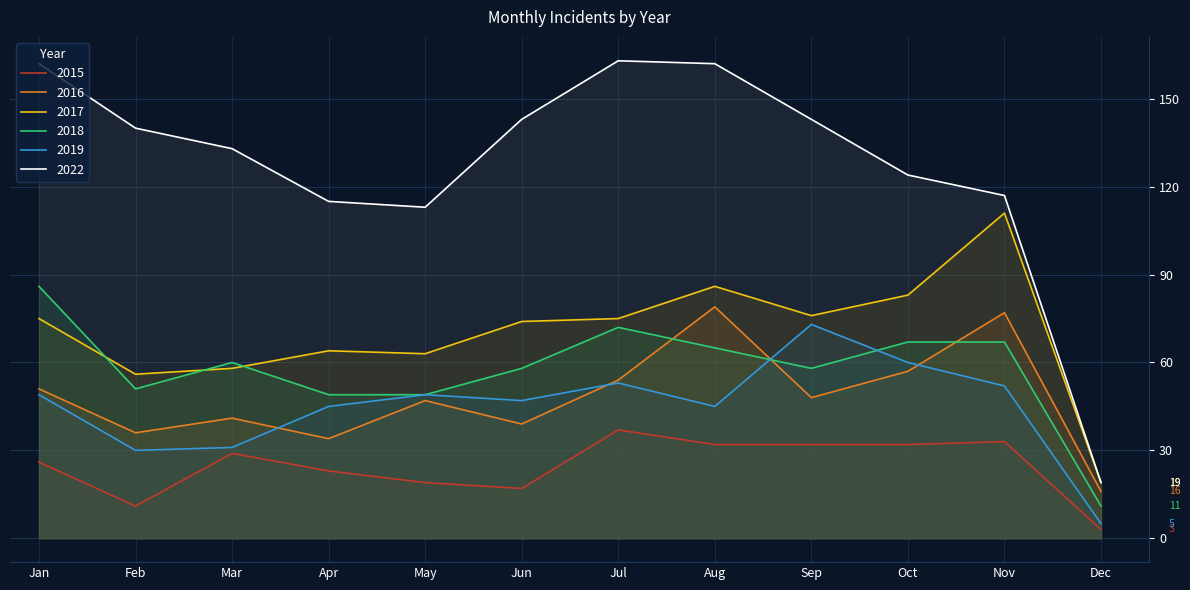

Reading left to right, what are all the values shown in this chart?

2015: 26	11	29	23	19	17	37	32	32	32	33	3
2017: 75	56	58	64	63	74	75	86	76	83	111	19
2018: 86	51	60	49	49	58	72	65	58	67	67	11
2016: 51	36	41	34	47	39	54	79	48	57	77	16
2019: 49	30	31	45	49	47	53	45	73	60	52	5
2022: 162	140	133	115	113	143	163	162	143	124	117	19